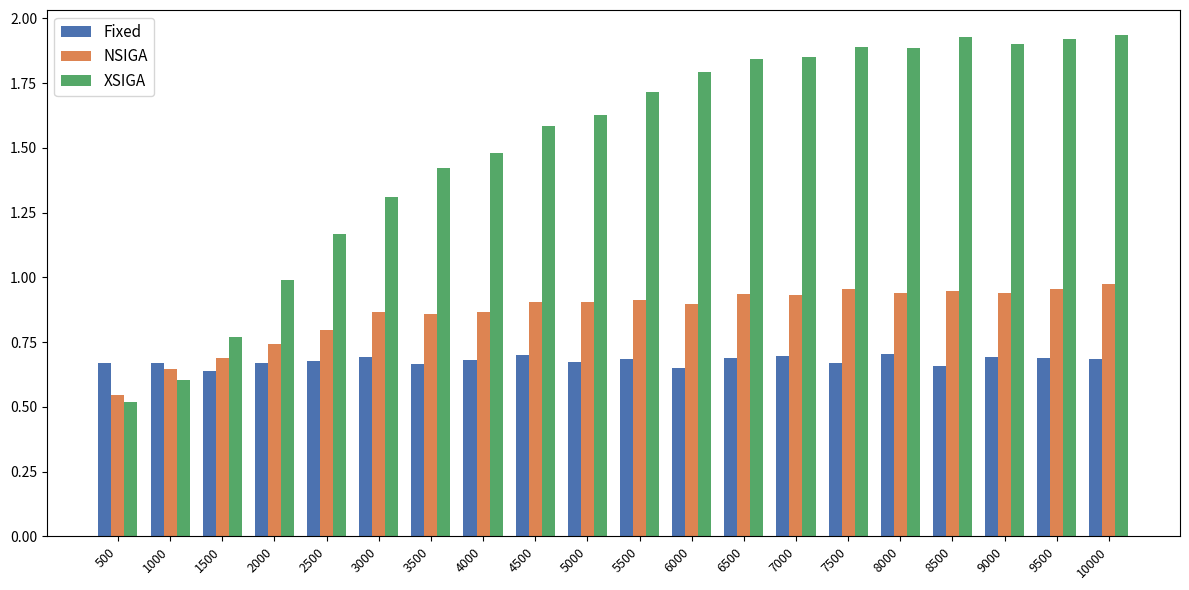

Are the bars grouped side by side (vs. stacked)?

Yes